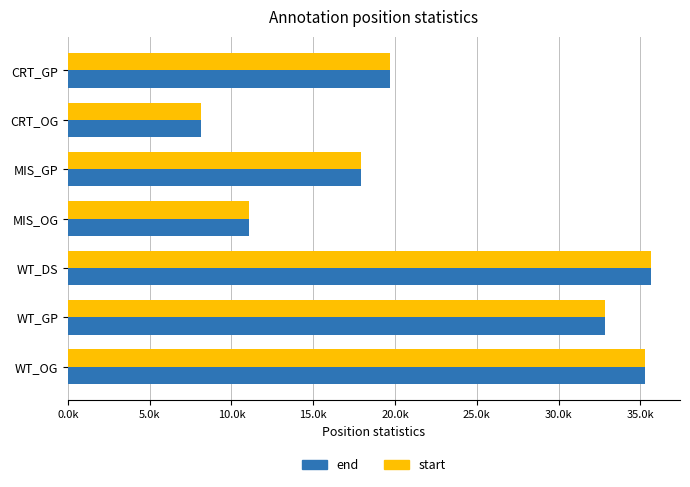

What is the sum of all start values?

160502